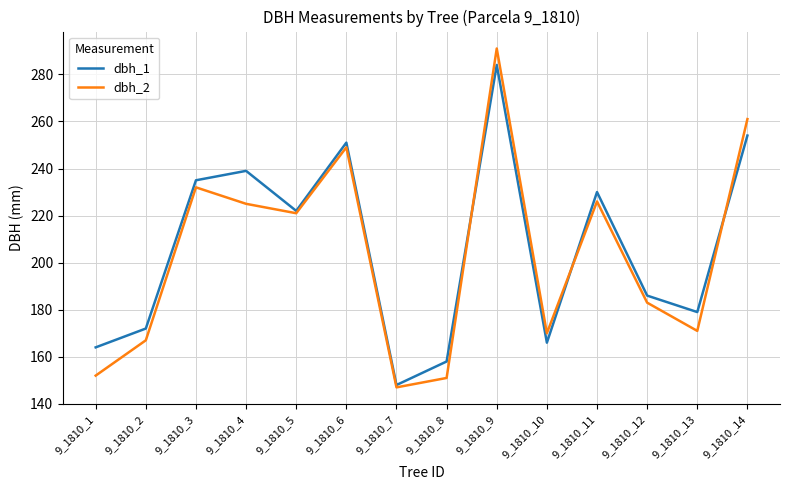

True or false: dbh_2 has a value of 225 at 9_1810_4.

True